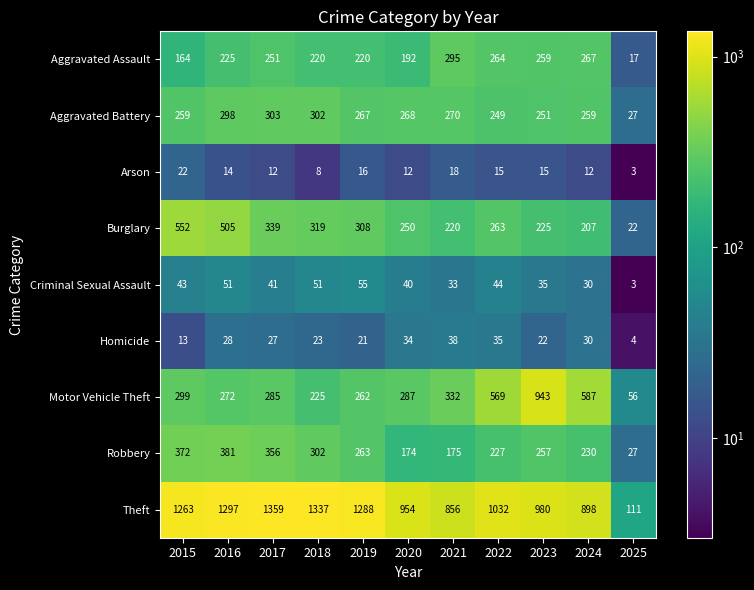

What is the average value of the Motor Vehicle Theft series?

374